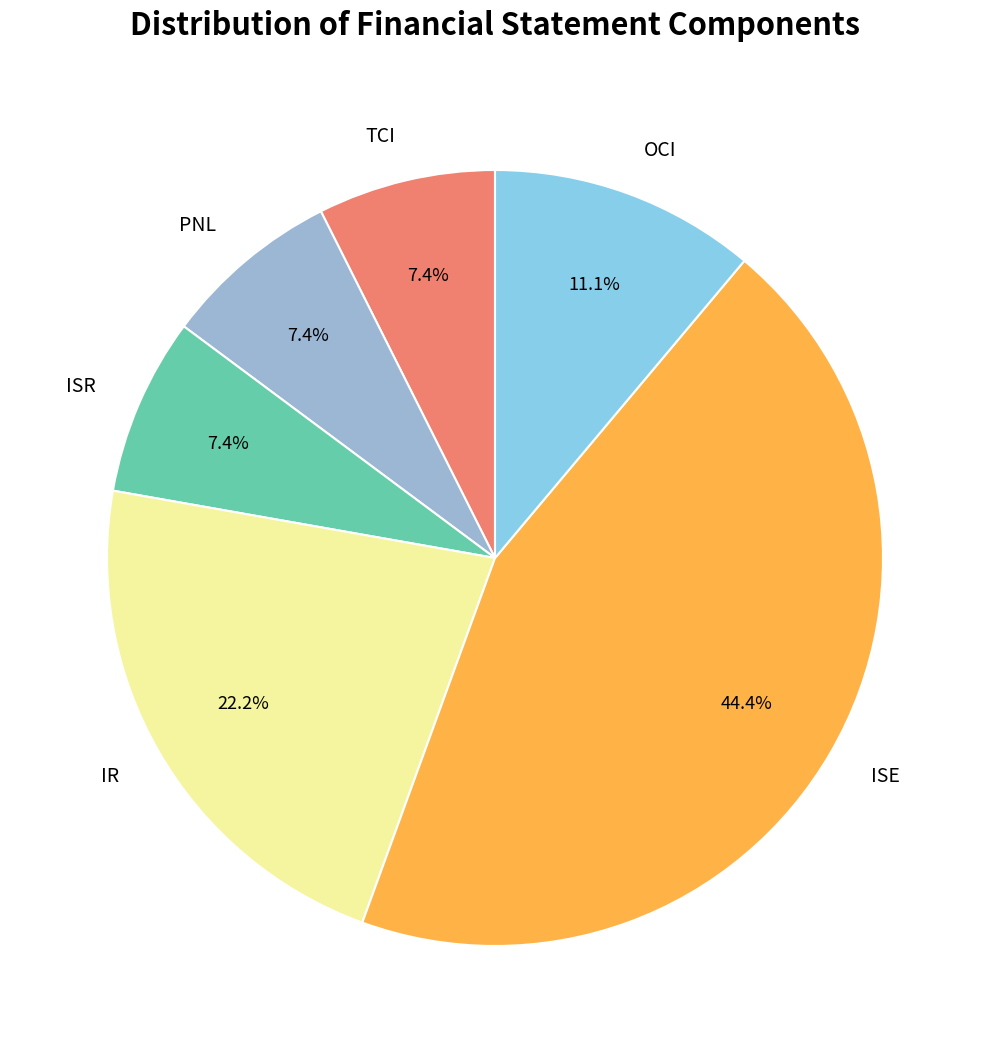

What is the ratio of the value at IR to the value at TCI?

3.0